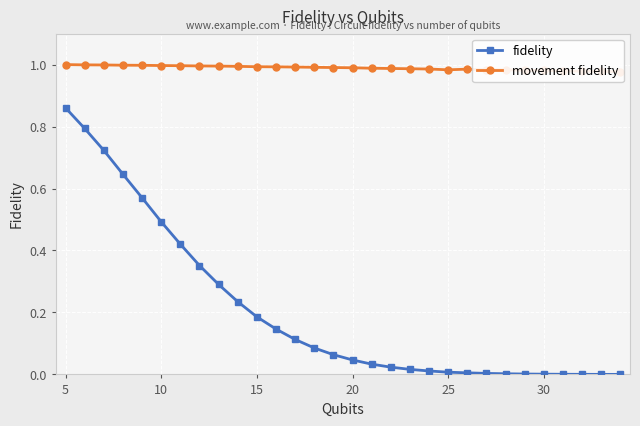

Count the number of data series in this chart.

2